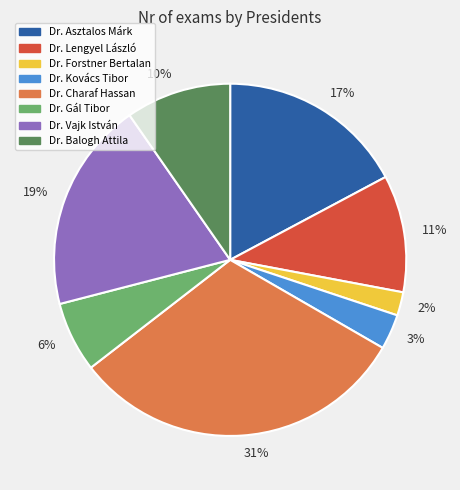

What is the largest slice in the pie chart?

31%